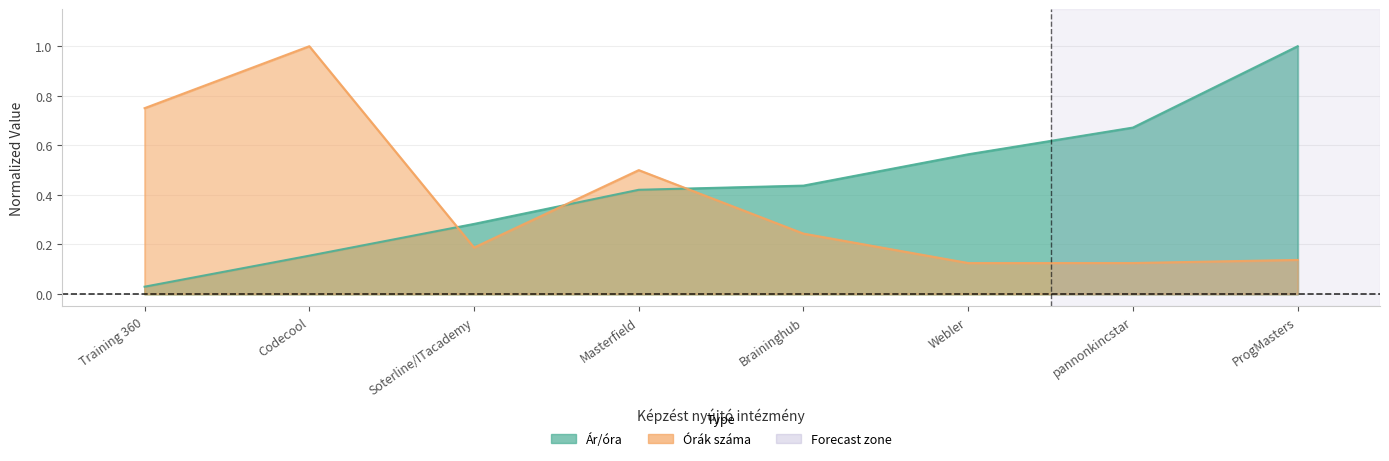

Where is the first local maximum for Órák száma?

Codecool